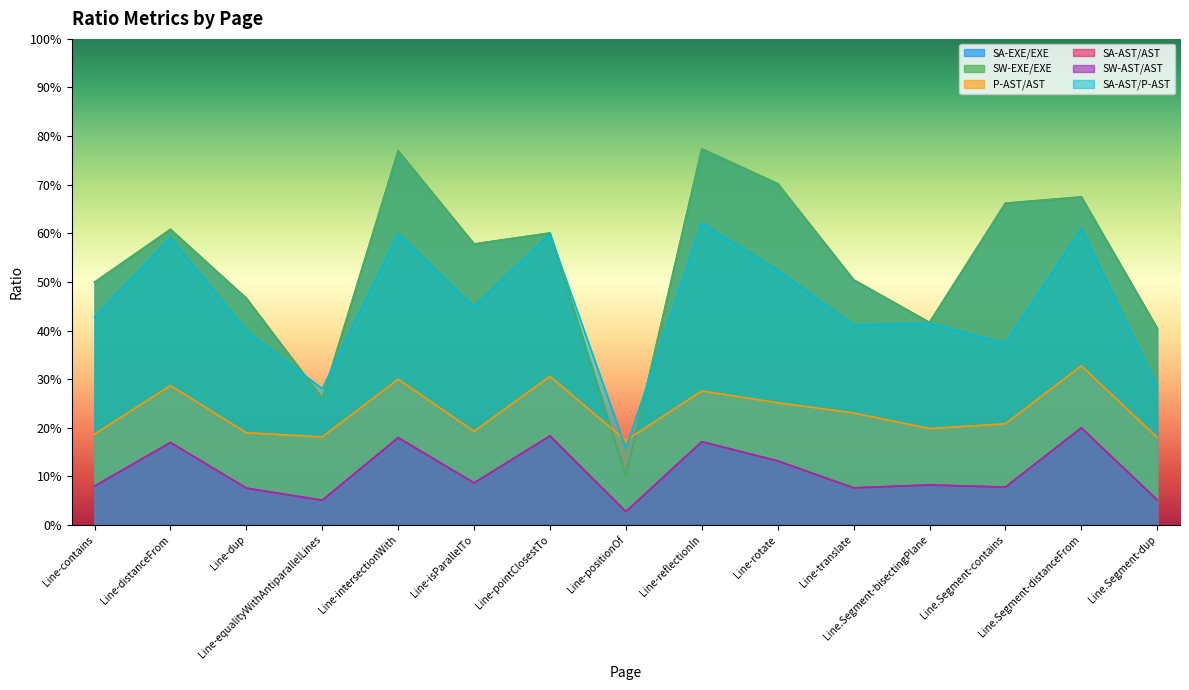

What is the value of the P-AST/AST point at the 4th from the left?

0.2